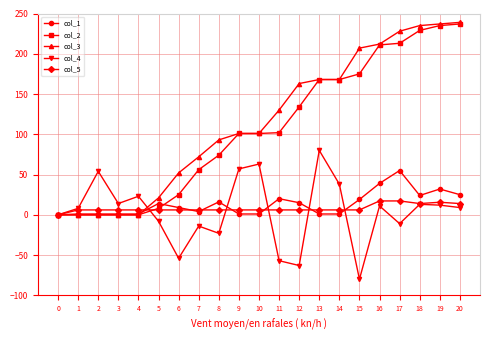

Is the value of col_3 at 11 greater than the value of col_4 at 8?

Yes